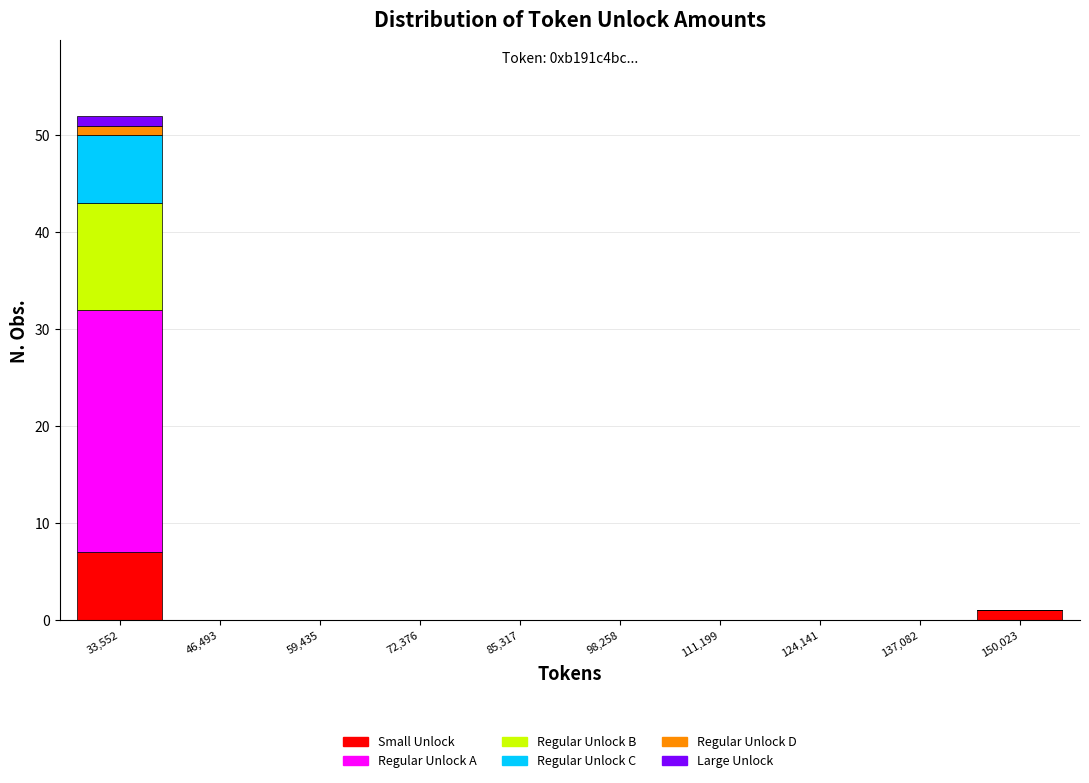

Which range on the x-axis has the tallest stacked bar (by total height)?

28000 to 40000